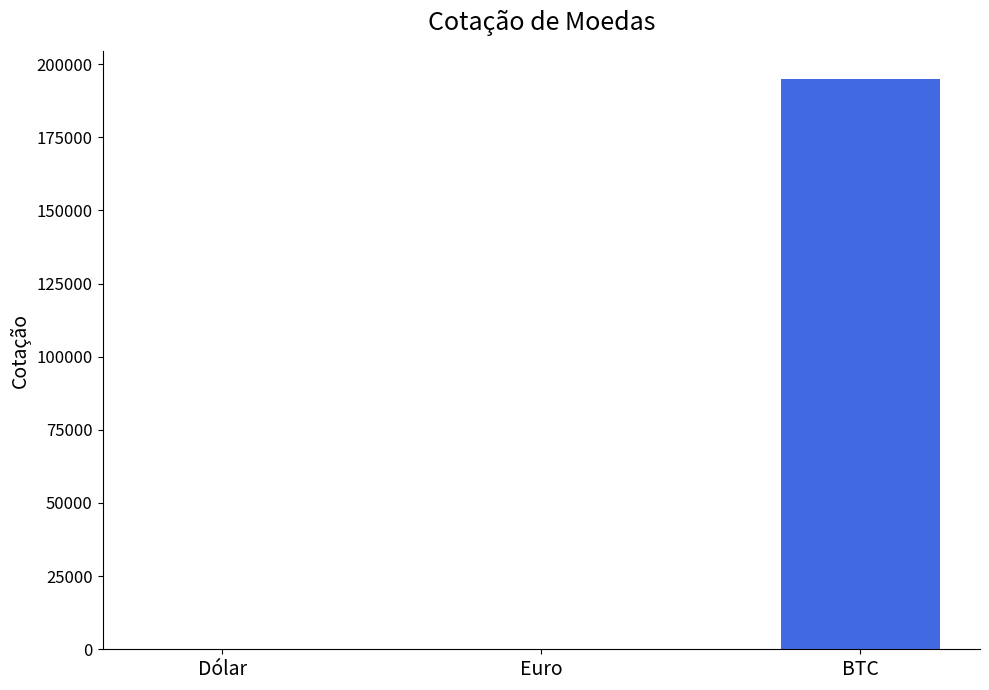

True or false: the data shows 194800.0 at BTC.

True